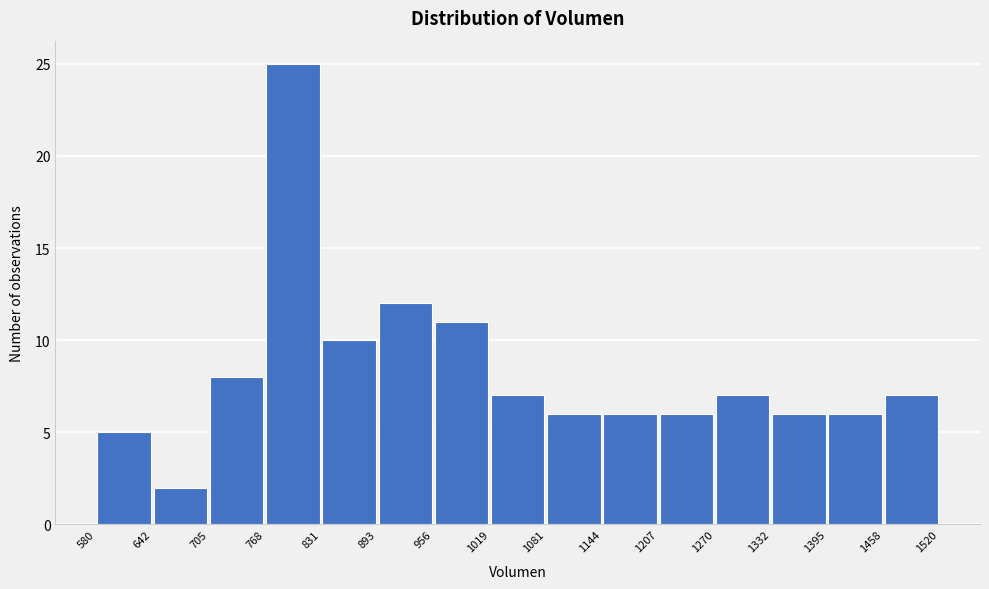

How tall is the bar that spans 1081 to 1144 on the x-axis? The values are not printed on the chart, so give them approximately, as read against the axis.

6